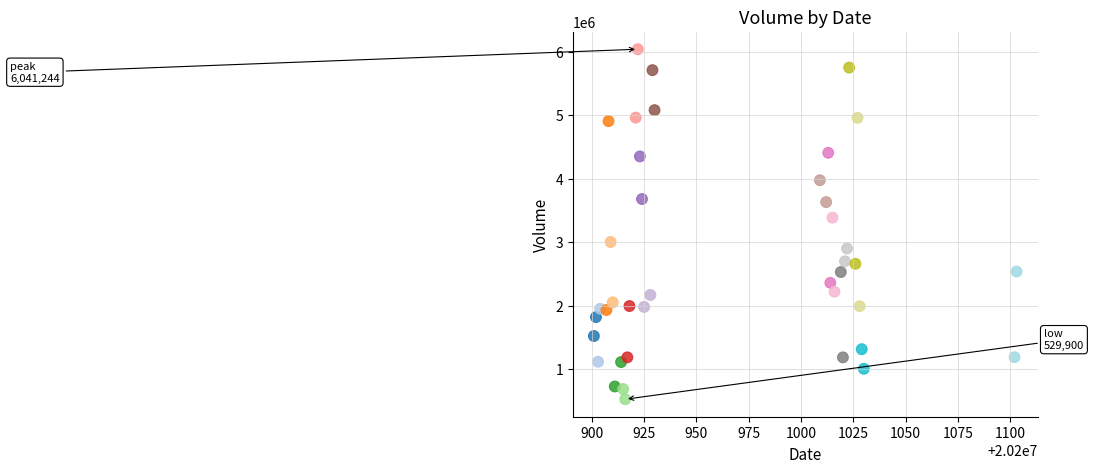

What is the range of X values (max minus min)?

202